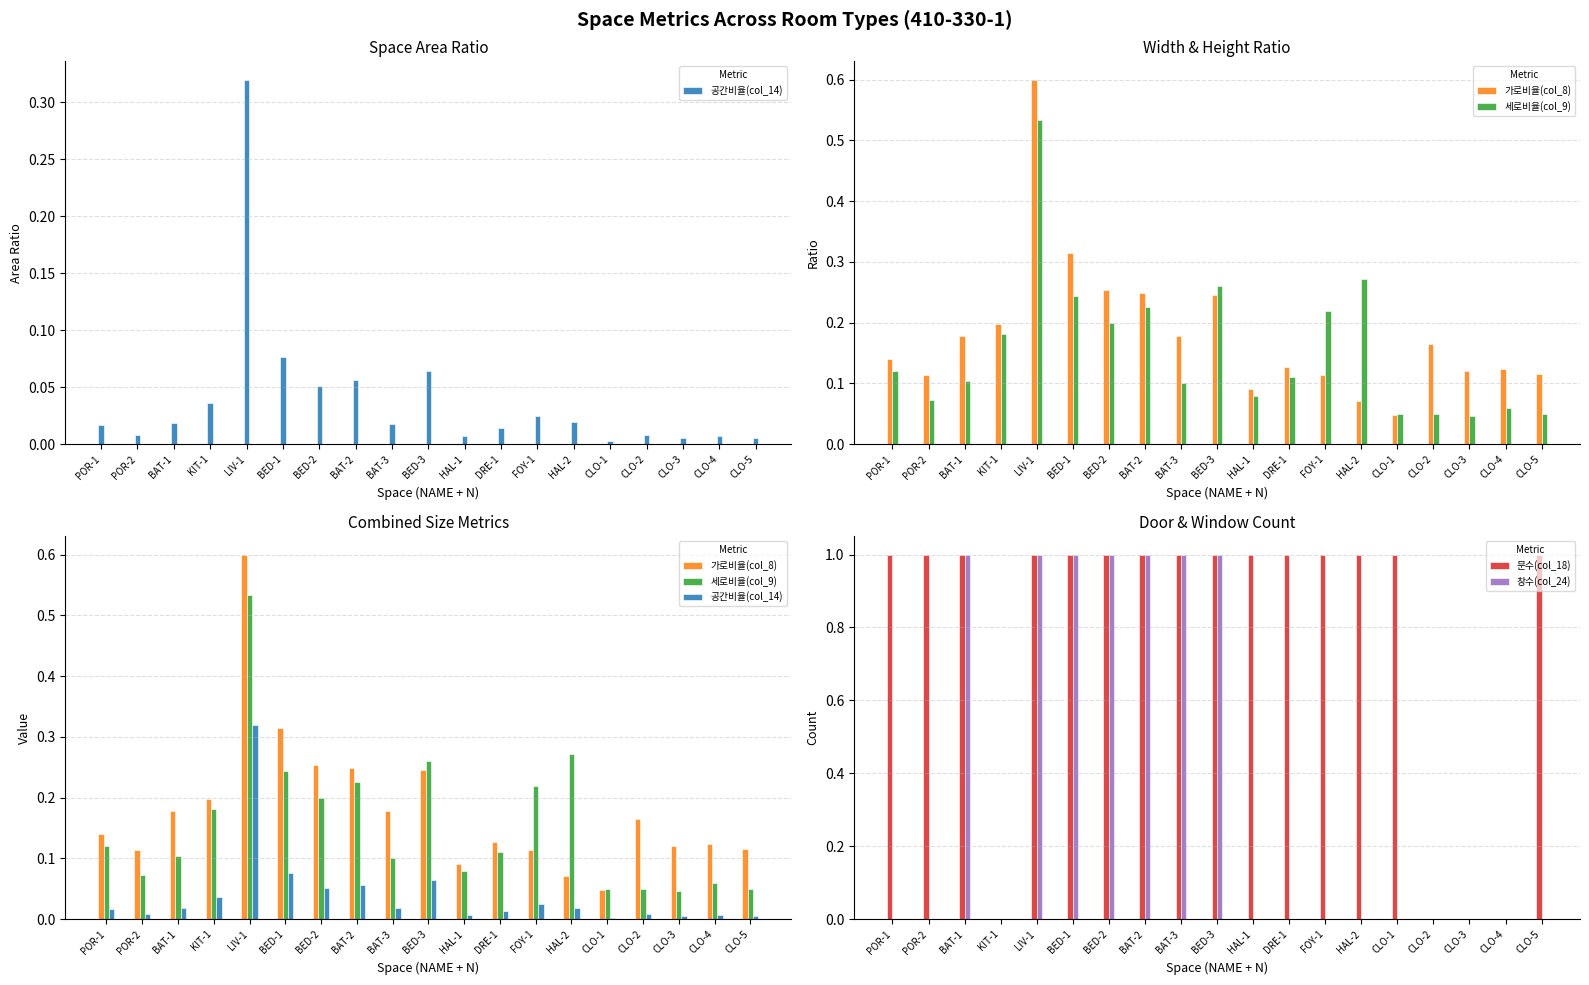

How many groups of bars are there?

19